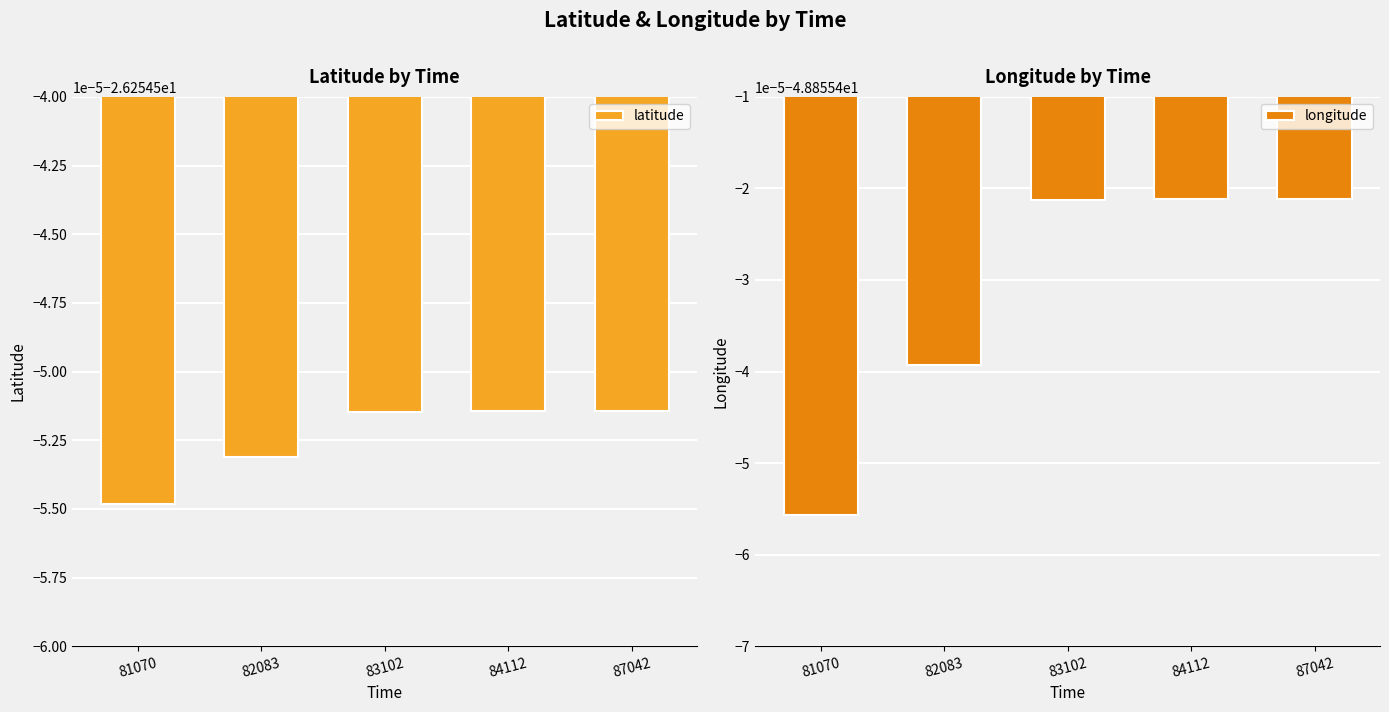

At which label is longitude closest to -48?

87042